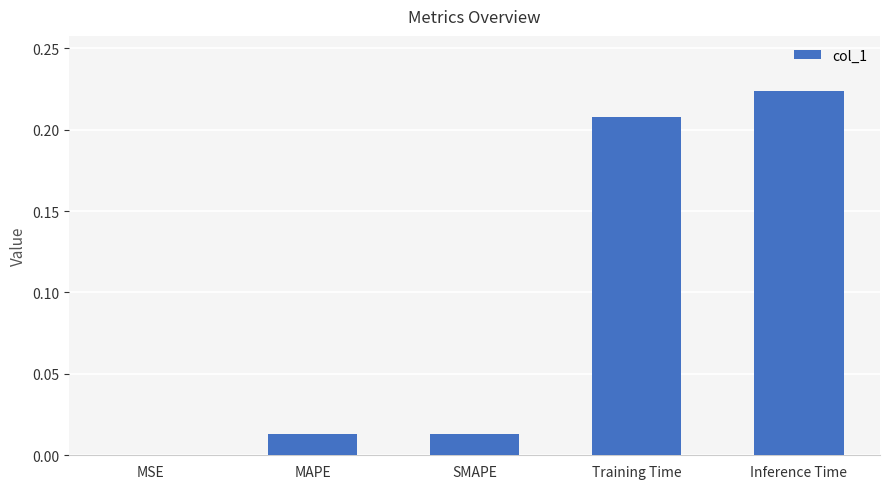

What is the change in value from MAPE to Inference Time?

+0.2